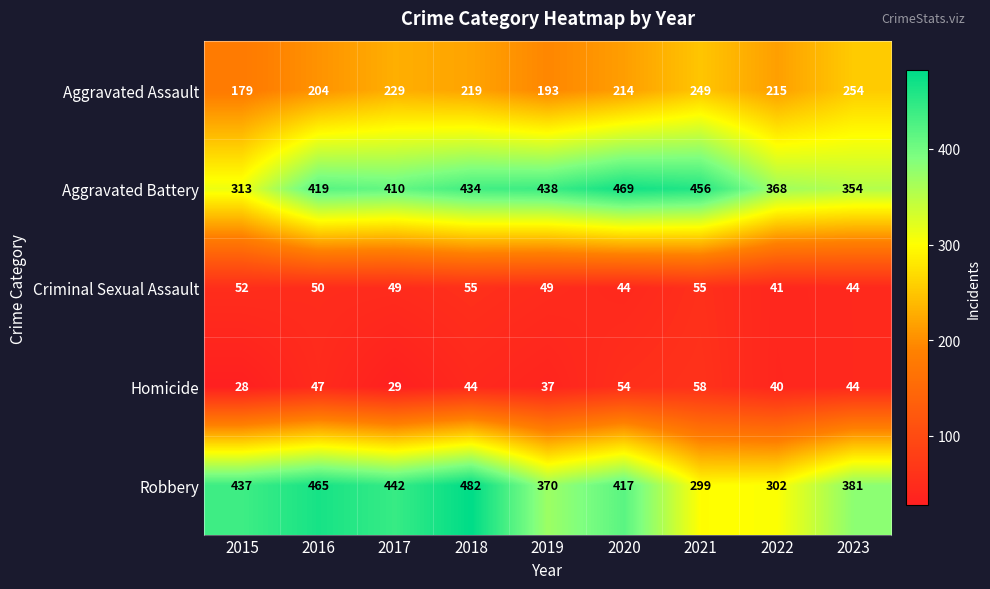

Rank the series at 2016 from lowest to highest value.

Homicide, Criminal Sexual Assault, Aggravated Assault, Aggravated Battery, Robbery